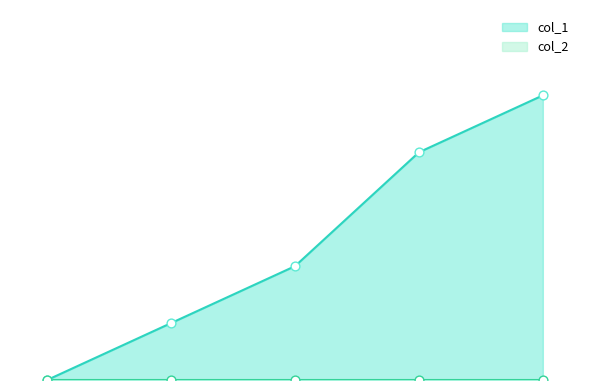

Which has a higher value, 1492110260 or 1494949925?

1494949925